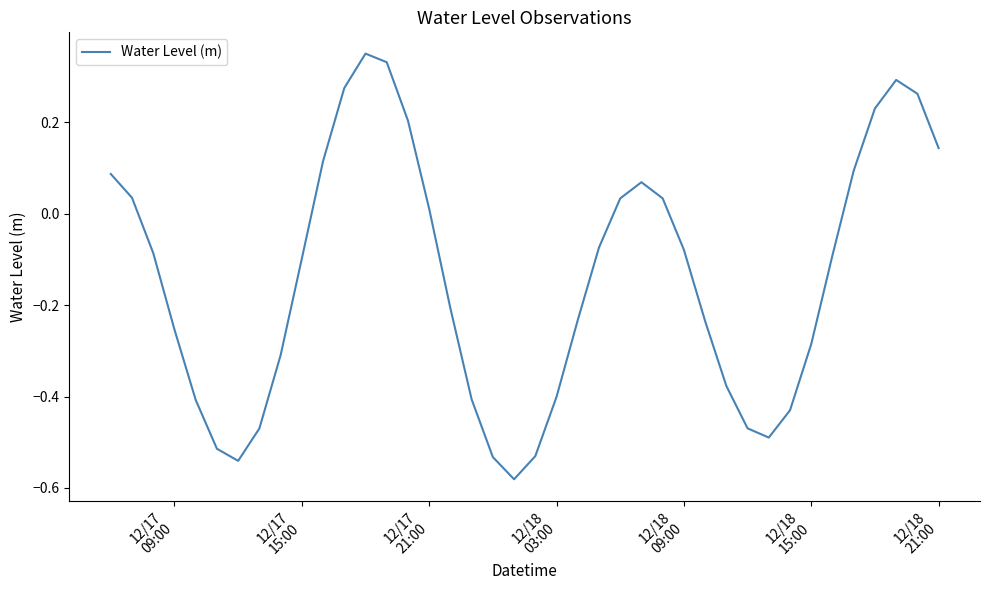

What is the difference between the maximum and minimum values?

0.9